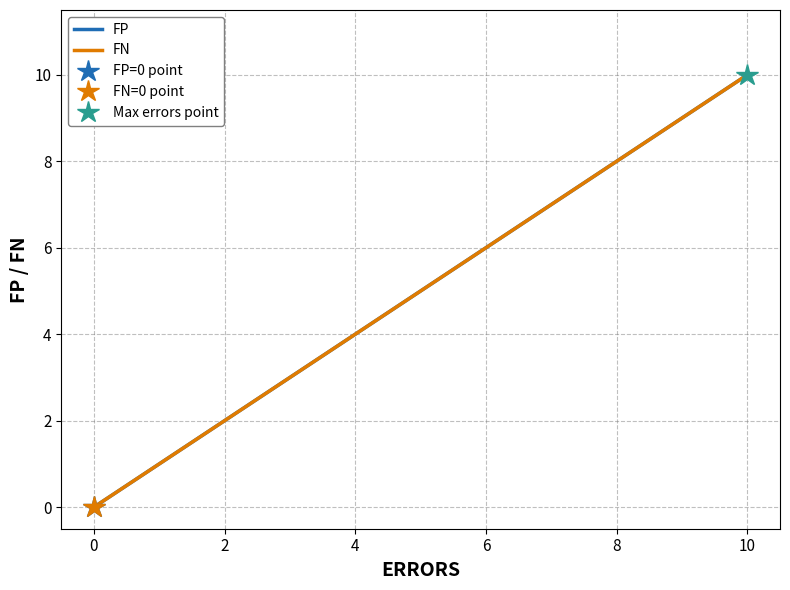

What are all the series names shown in the legend?

FP, FN